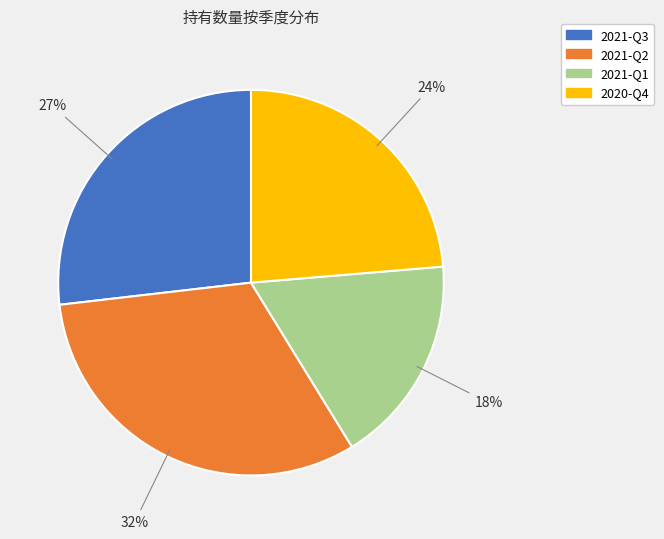

To the nearest percent, what is the difference between the largest and smallest slice percentages?

14%